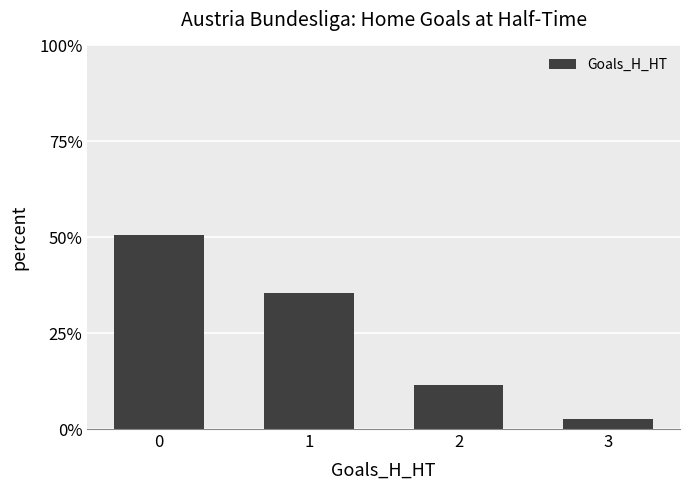

The value at 2 is 5.0. True or false?

False